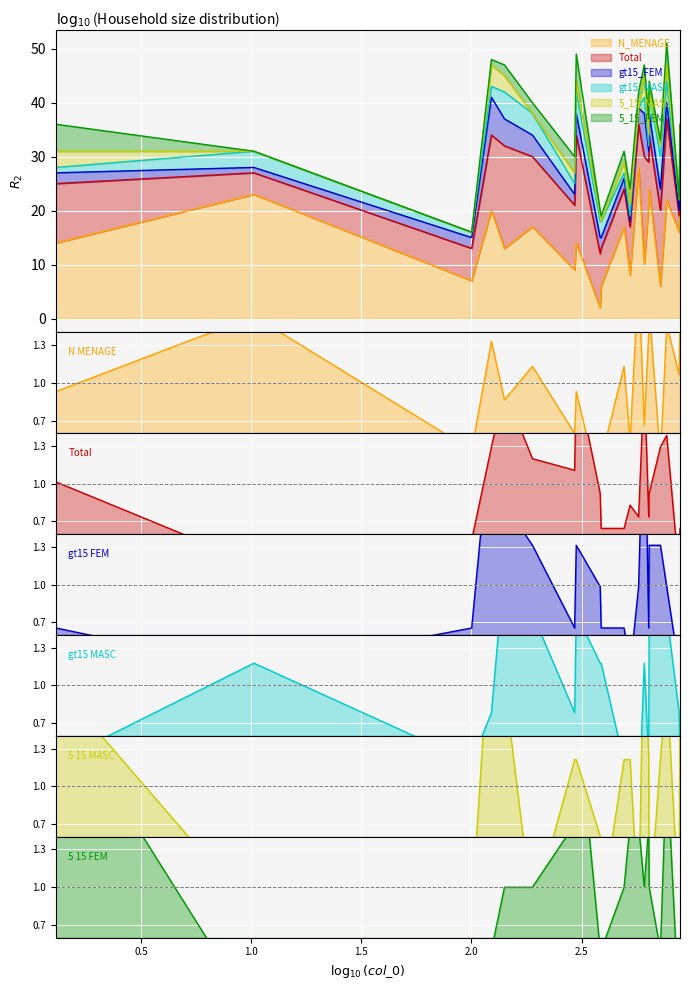

Rank the categories by gt15_FEM value from lowest to highest.

36, 551, 903, 911, 27, 126, 320, 414, 519, 664, 410, 600, 796, 215, 325, 667, 747, 167, 149, 635